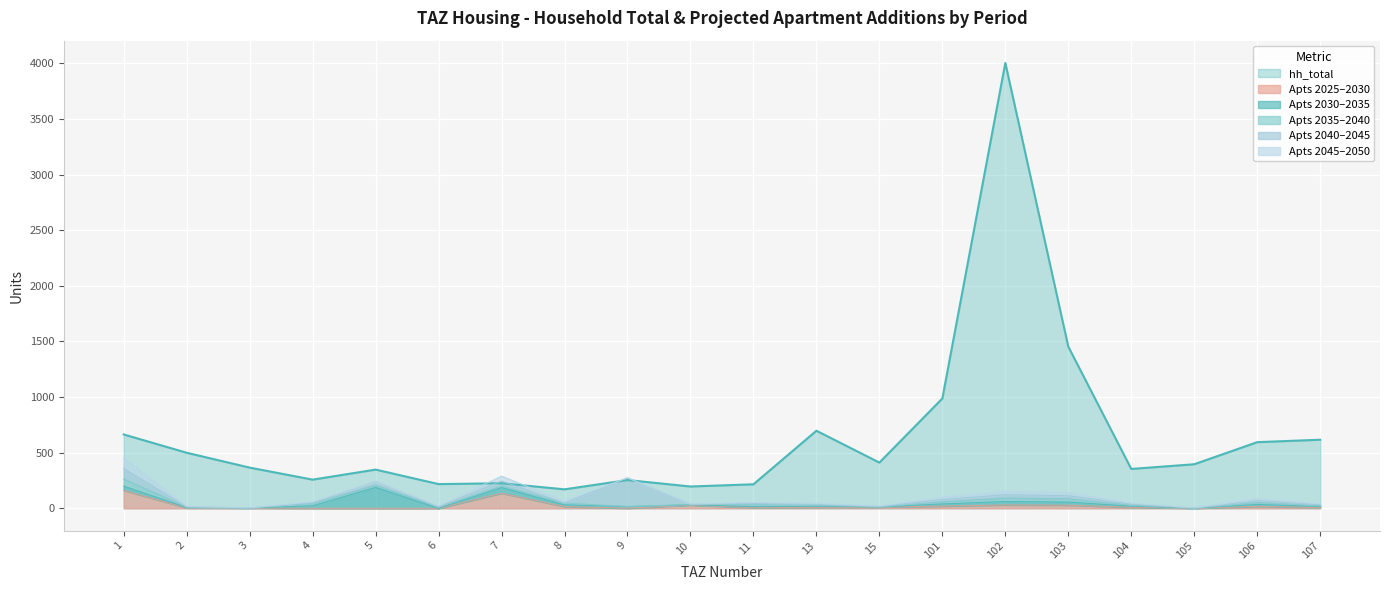

What are all the series names shown in the legend?

hh_total, add_aprt_2025_2030, add_aprt_2030_2035, add_aprt_2035_2040, add_aprt_2040_2045, add_aprt_2045_2050